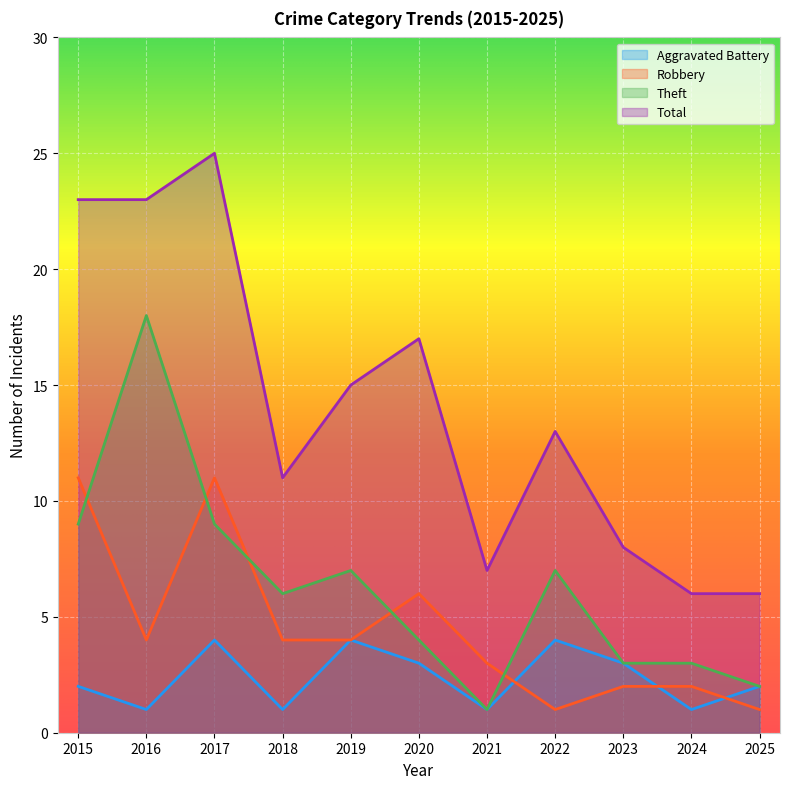

Count the Robbery values in the range 2 to 6.

7